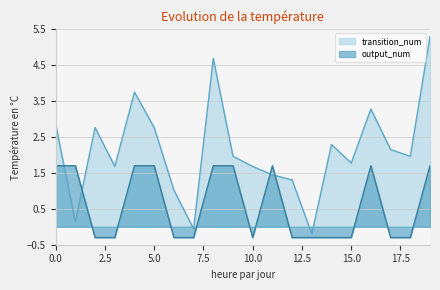

What is the maximum value for output_num?

1.7